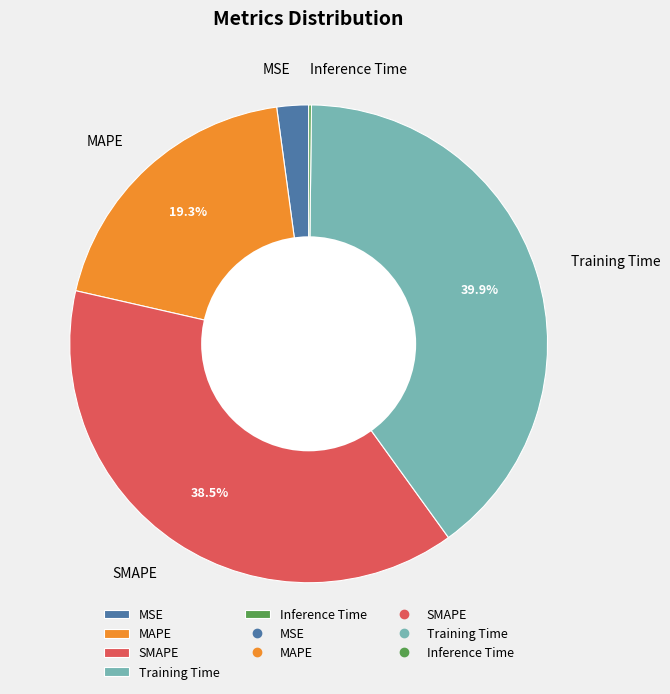

Is there any slice that represents more than half of the pie?

No